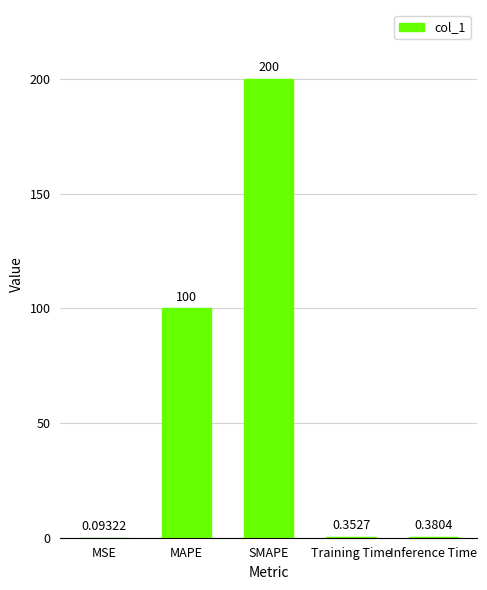

Are the bars horizontal?

No